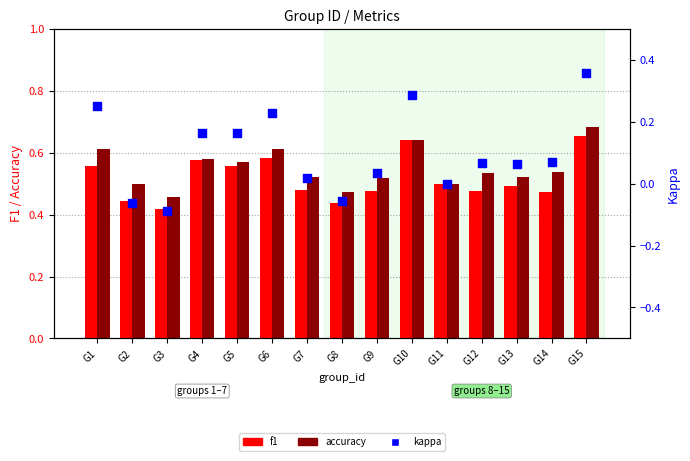

At which category is the sum across all series the highest?

G15